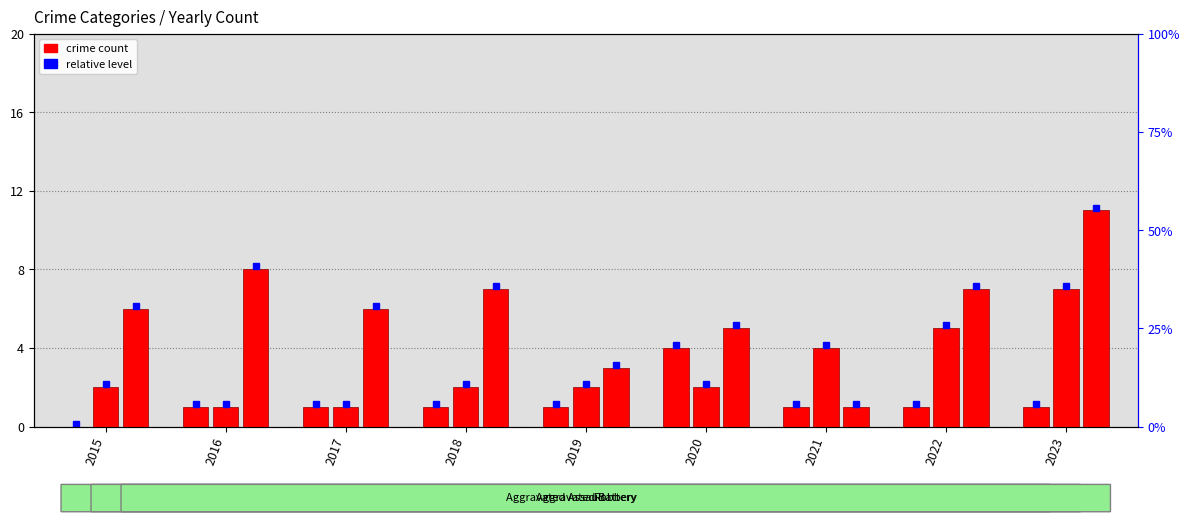

Which series has the largest total across all categories?

Robbery